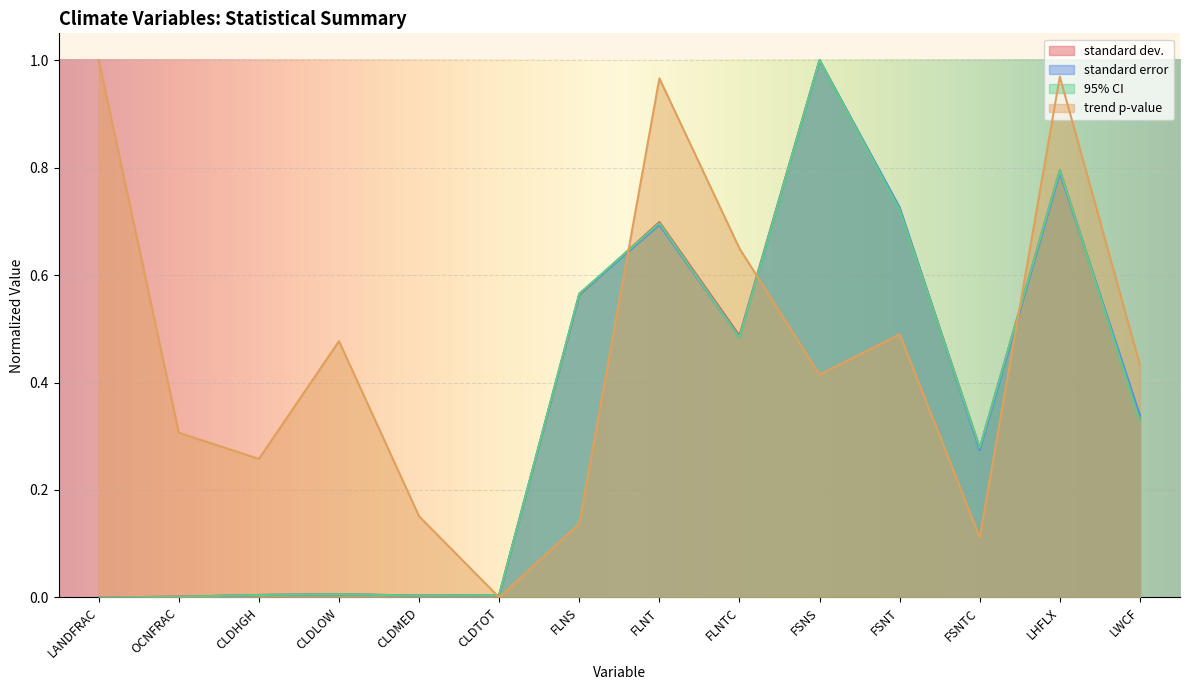

What is the total value across all series at CLDHGH?

0.3